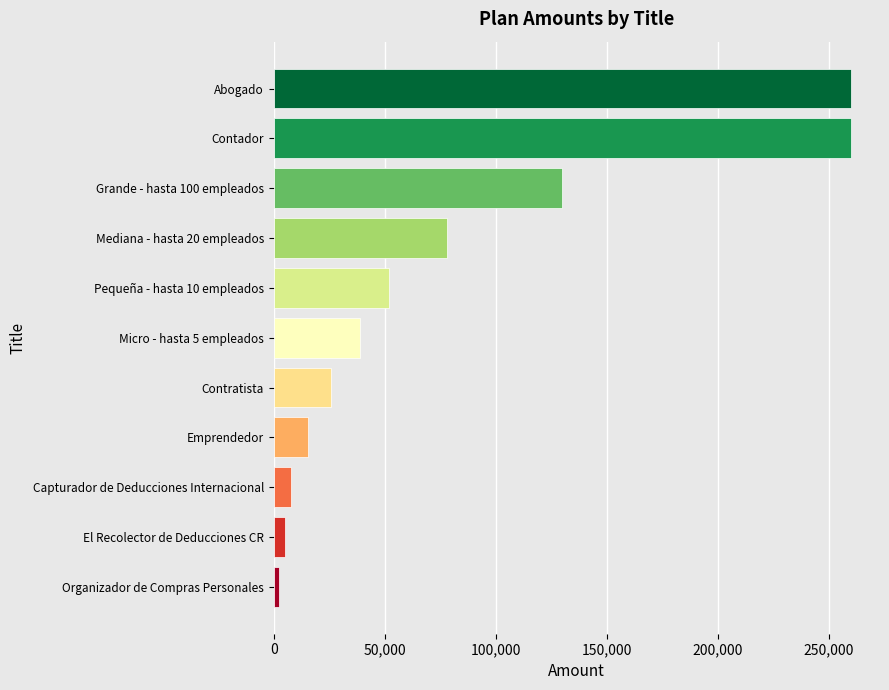

Read the value at Contratista.

26000